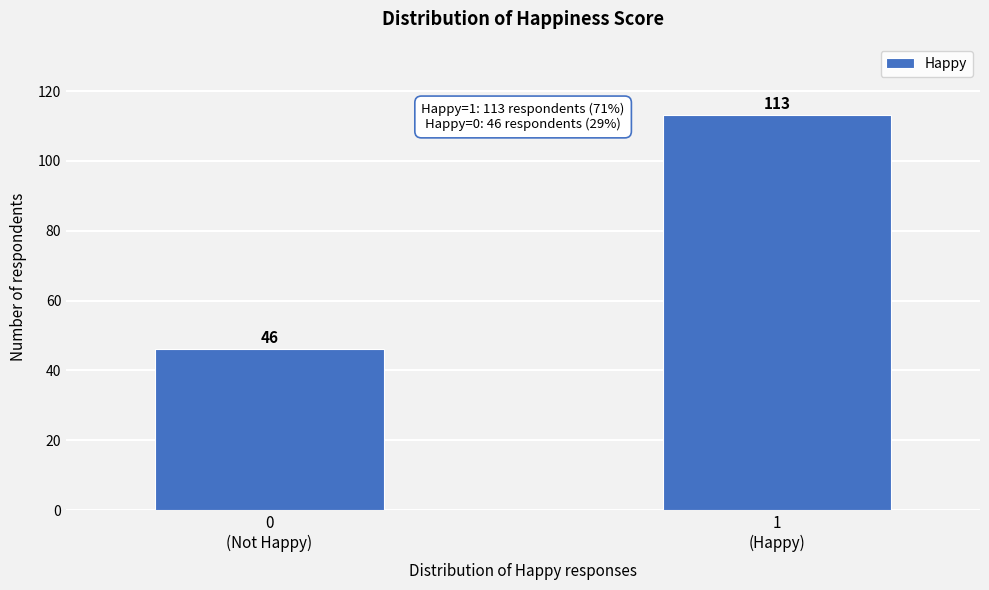

Reading left to right, transcribe all the data shown in this chart.

46	113